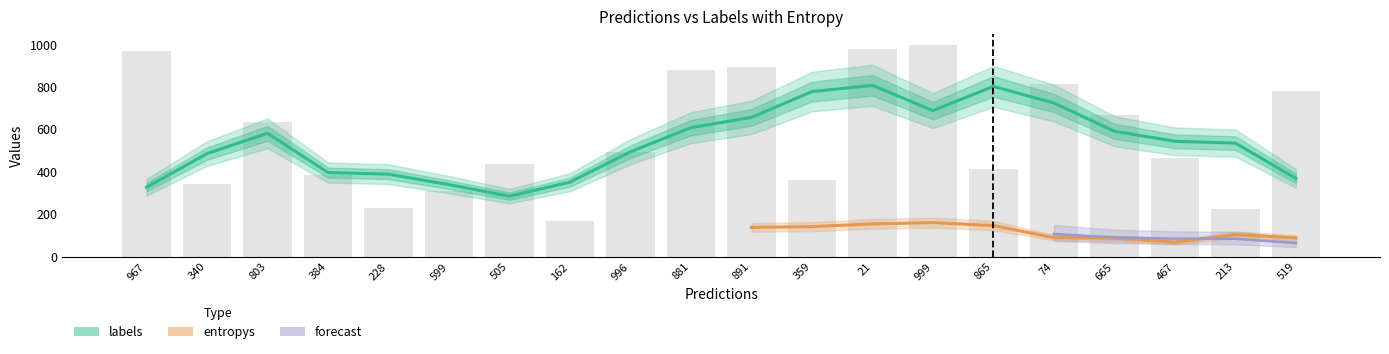

Reading right to left, transcribe all the data shown in this chart.

519=781	213=226	467=467	665=665	74=815	865=415	999=999	21=978	359=359	891=891	881=881	996=492	162=166	505=437	599=309	228=228	384=383	803=634	340=340	967=967